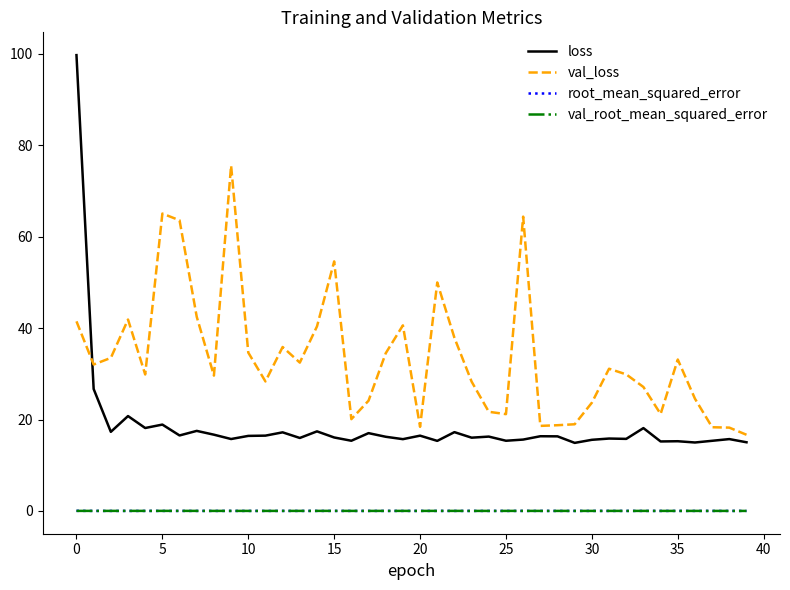

Which series has the widest spread of values?

loss